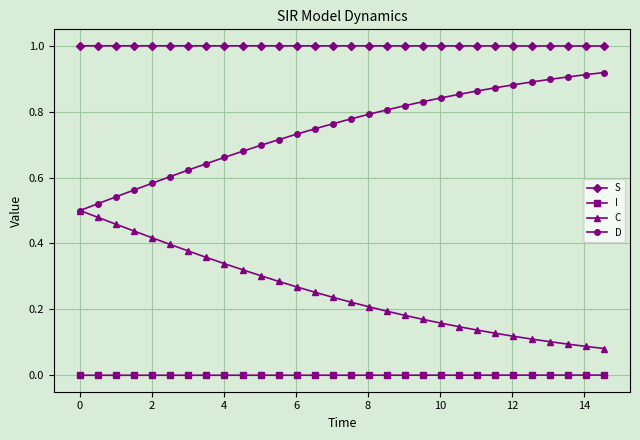

Rank the series by their maximum value, from lowest to highest.

I, C, D, S